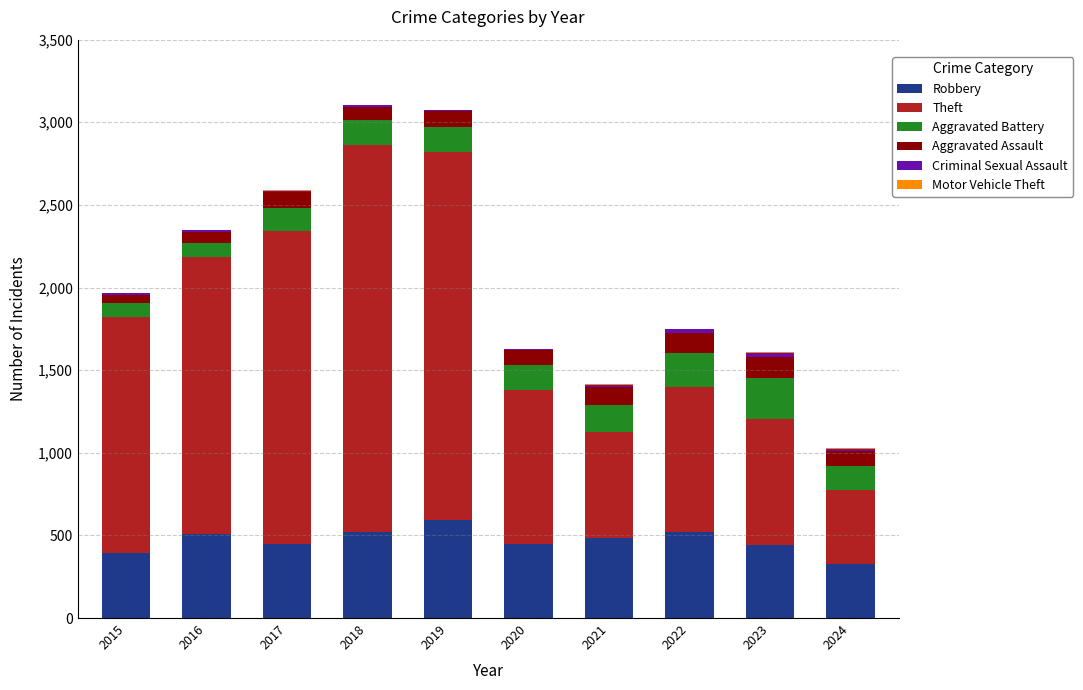

True or false: Robbery has a value of 510 at 2016.

True